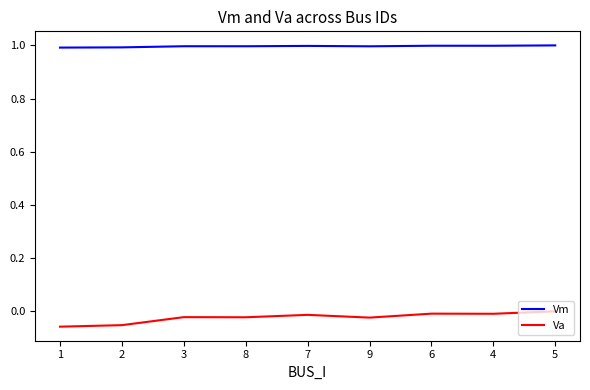

True or false: Va and Vm intersect in this chart.

False